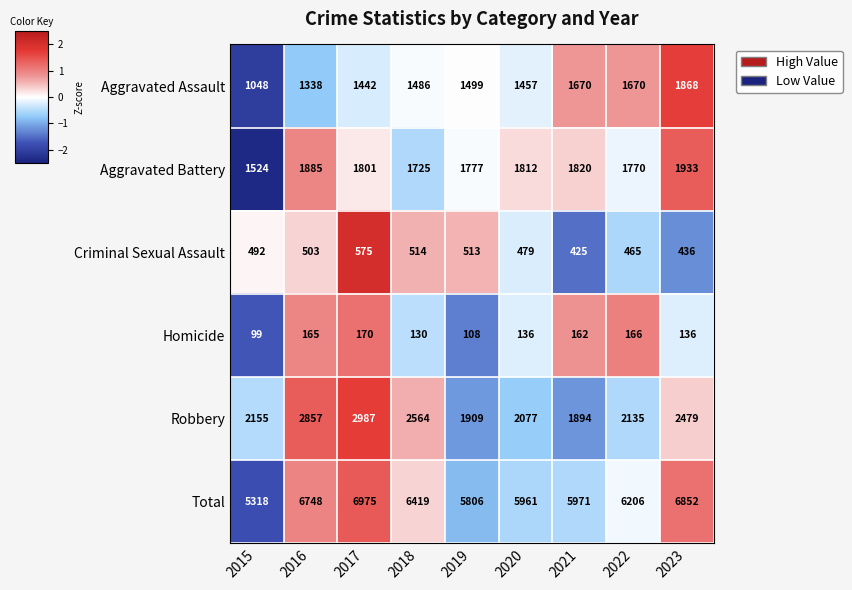

Which series has the largest range (max minus min)?

Total